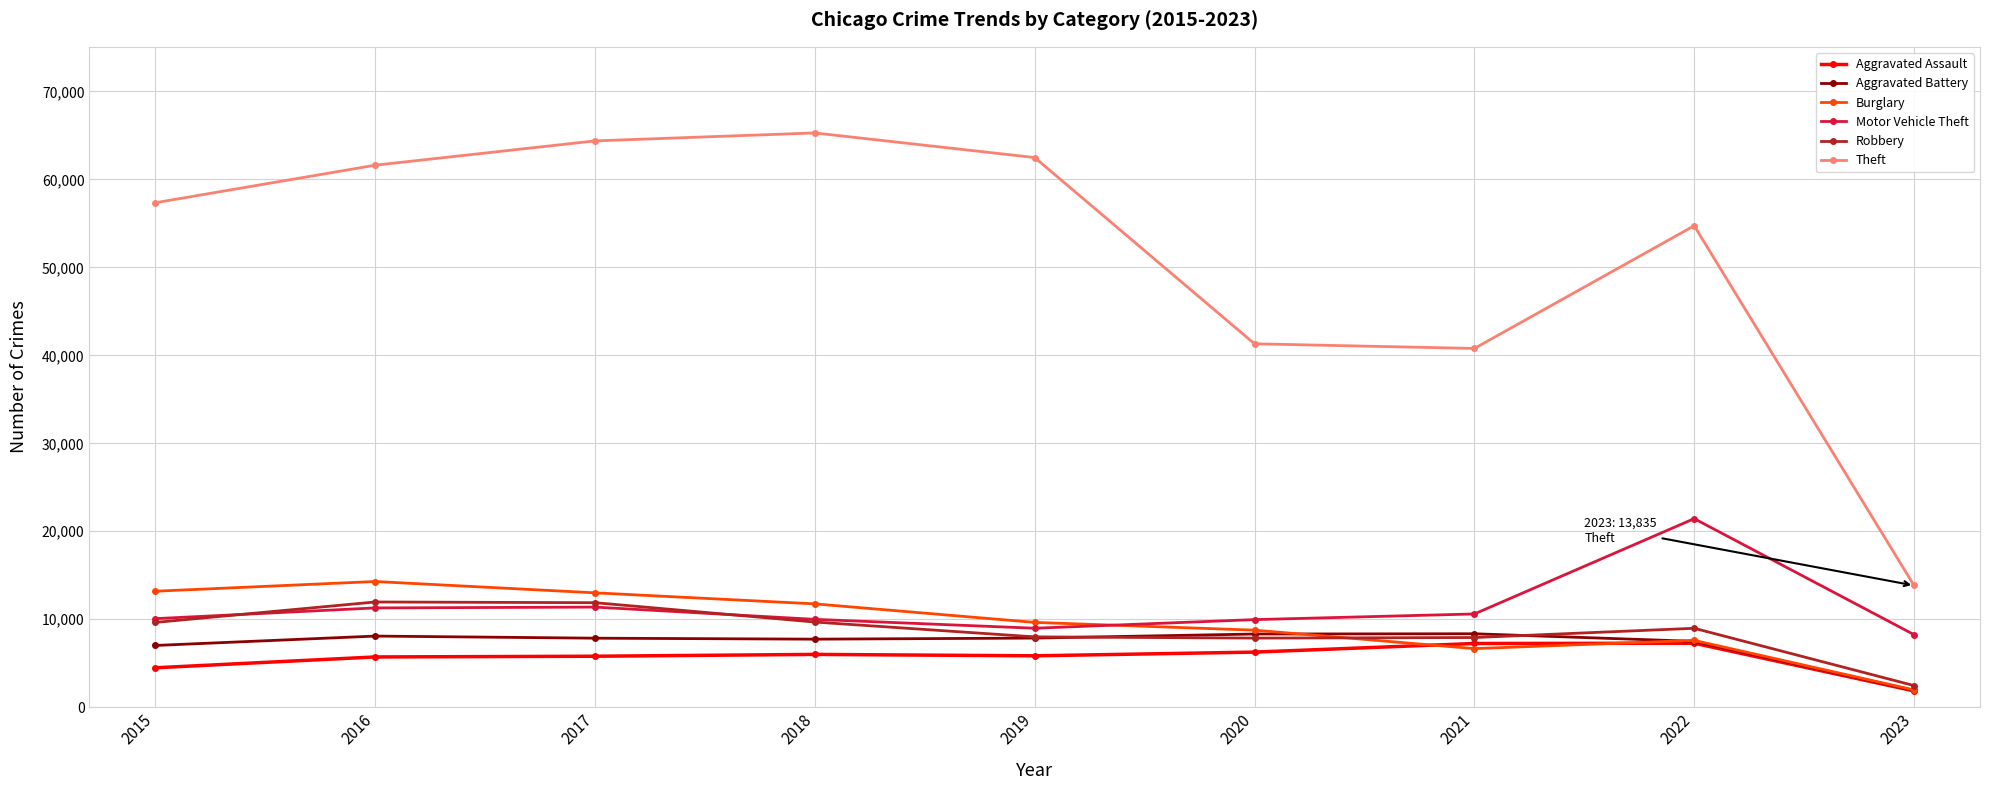

True or false: Theft and Burglary cross at least once.

False